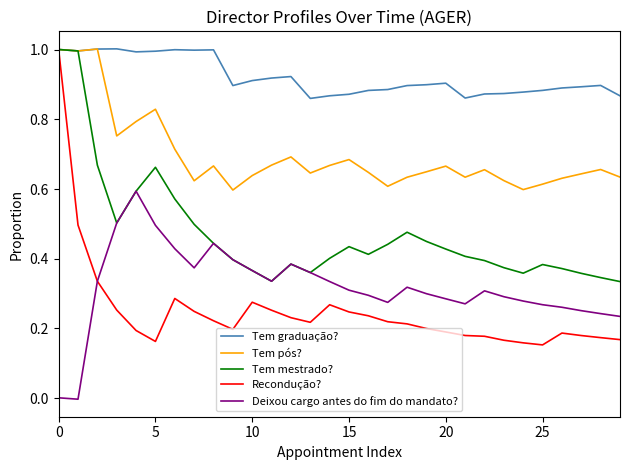

True or false: Deixou cargo antes do fim do mandato? and Tem graduação? intersect in this chart.

False